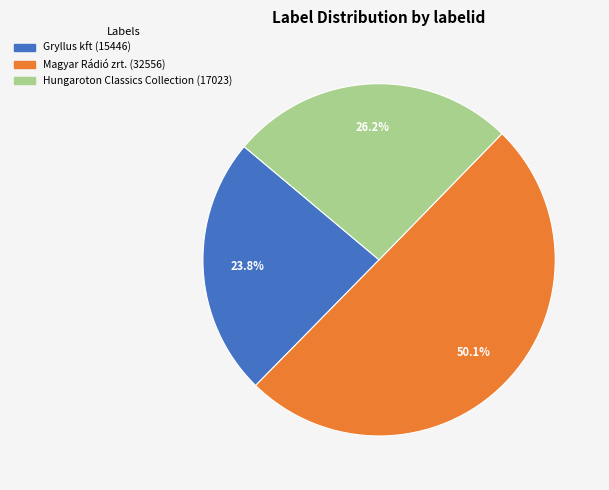

Is it true that Hungaroton Classics Collection (17023) is 41% of the pie?

False